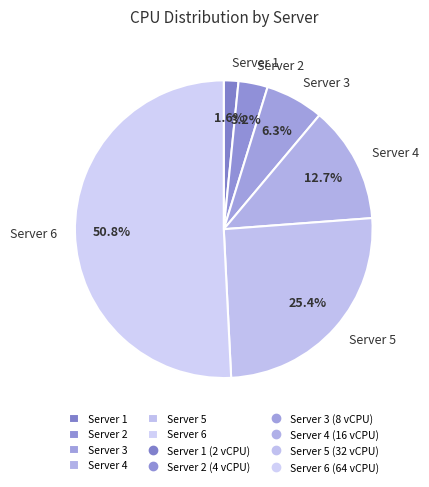

To the nearest percent, what is the average slice percentage?

17%